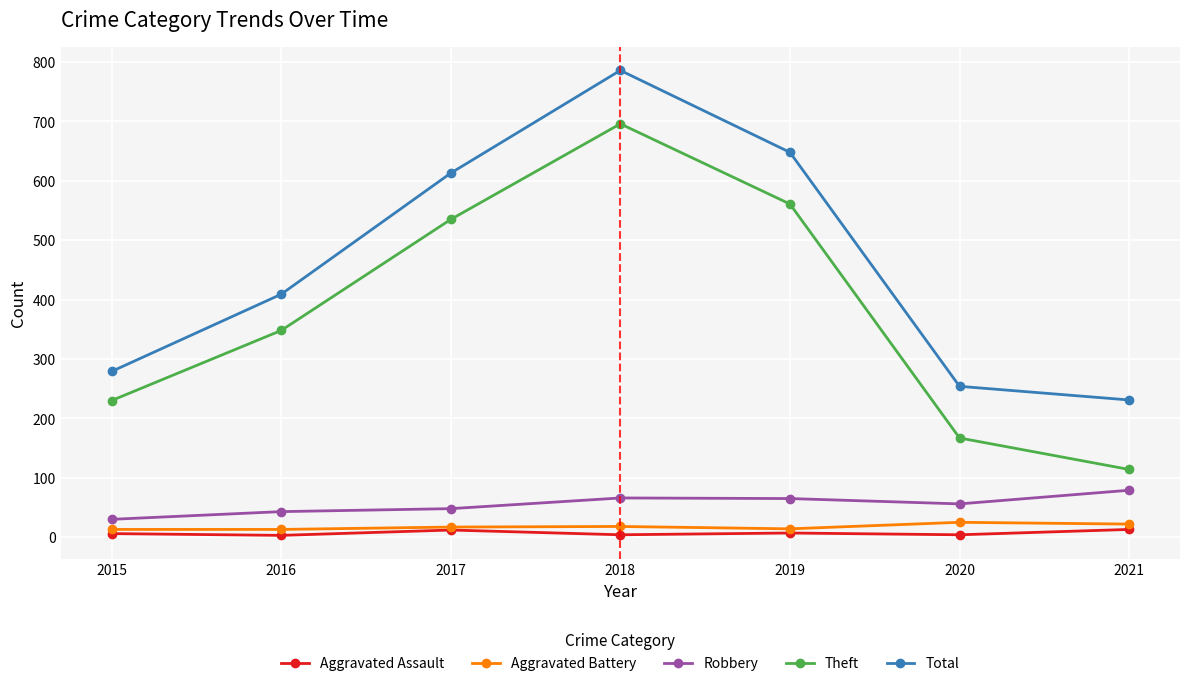

Which series has the widest spread of values?

Theft